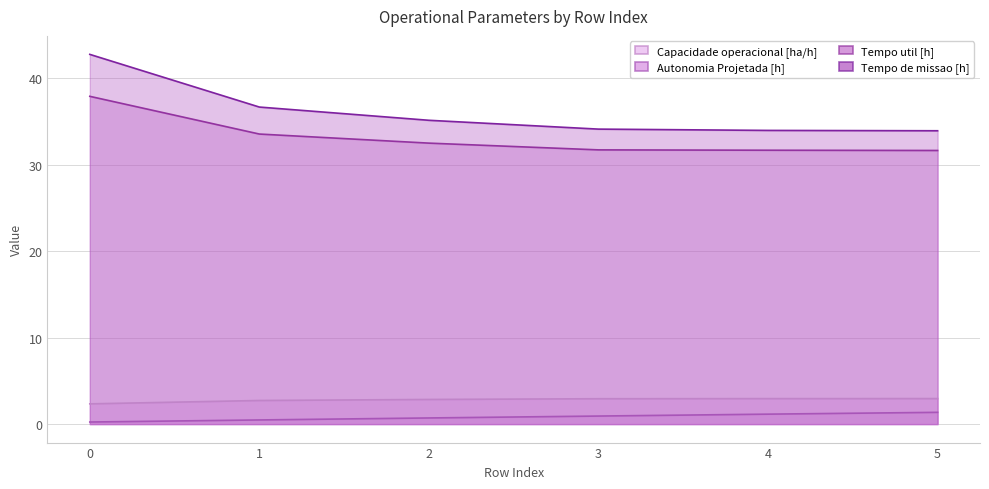

Reading left to right, transcribe all the data shown in this chart.

Capacidade operacional [ha/h]: 0=2.3	1=2.7	2=2.8	3=2.9	4=2.9	5=2.9
Autonomia Projetada [h]: 0=0.2	1=0.5	2=0.7	3=0.9	4=1.1	5=1.4
Tempo util [h]: 0=37.9	1=33.5	2=32.5	3=31.7	4=31.7	5=31.6
Tempo de missao [h]: 0=42.7	1=36.6	2=35.1	3=34.1	4=34.0	5=33.9